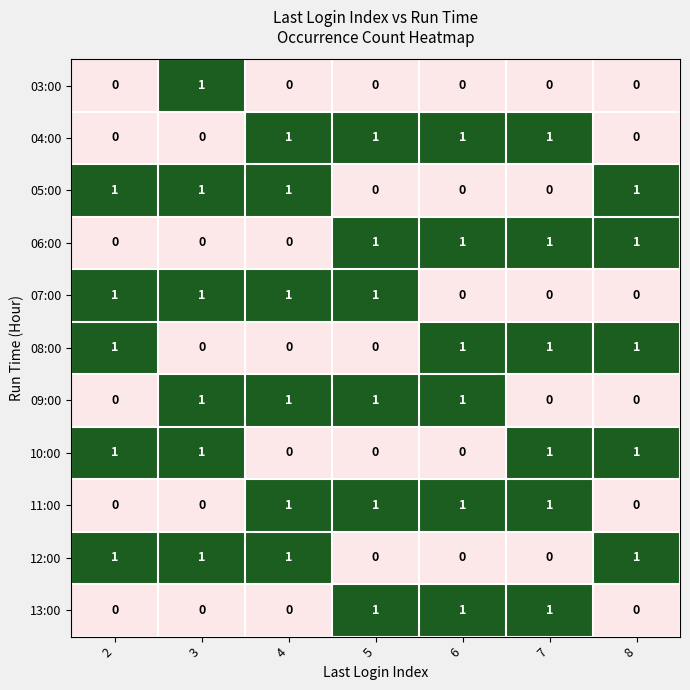

What is the maximum value shown in the chart?

1